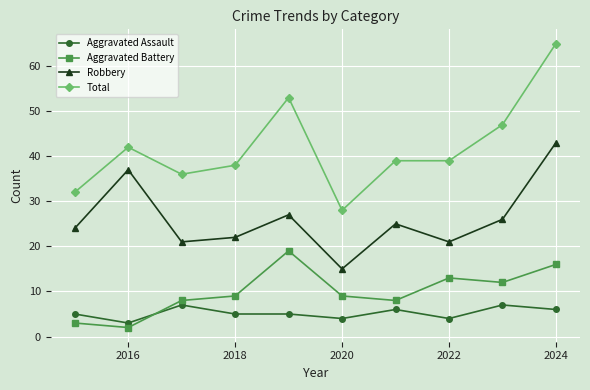

What is the minimum value for Total?

28